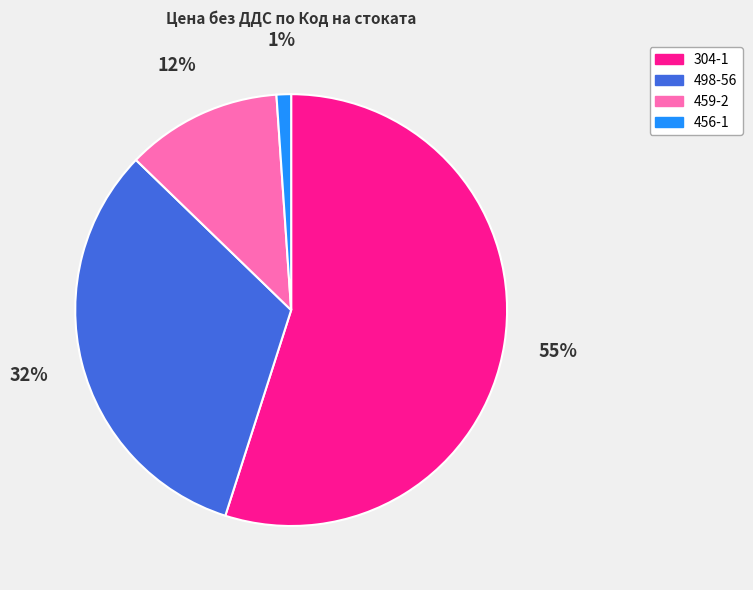

The 498-56 slice represents 32% of the pie. True or false?

True